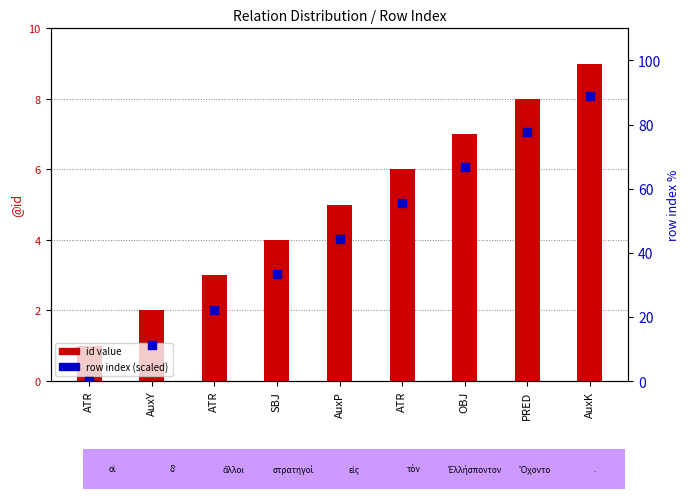

At which category is the sum across all series the highest?

AuxK